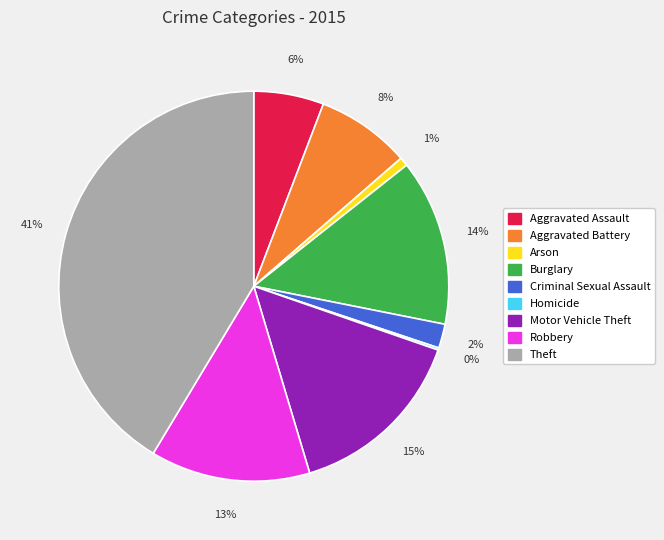

Is it true that Aggravated Assault is 1% of the pie?

False